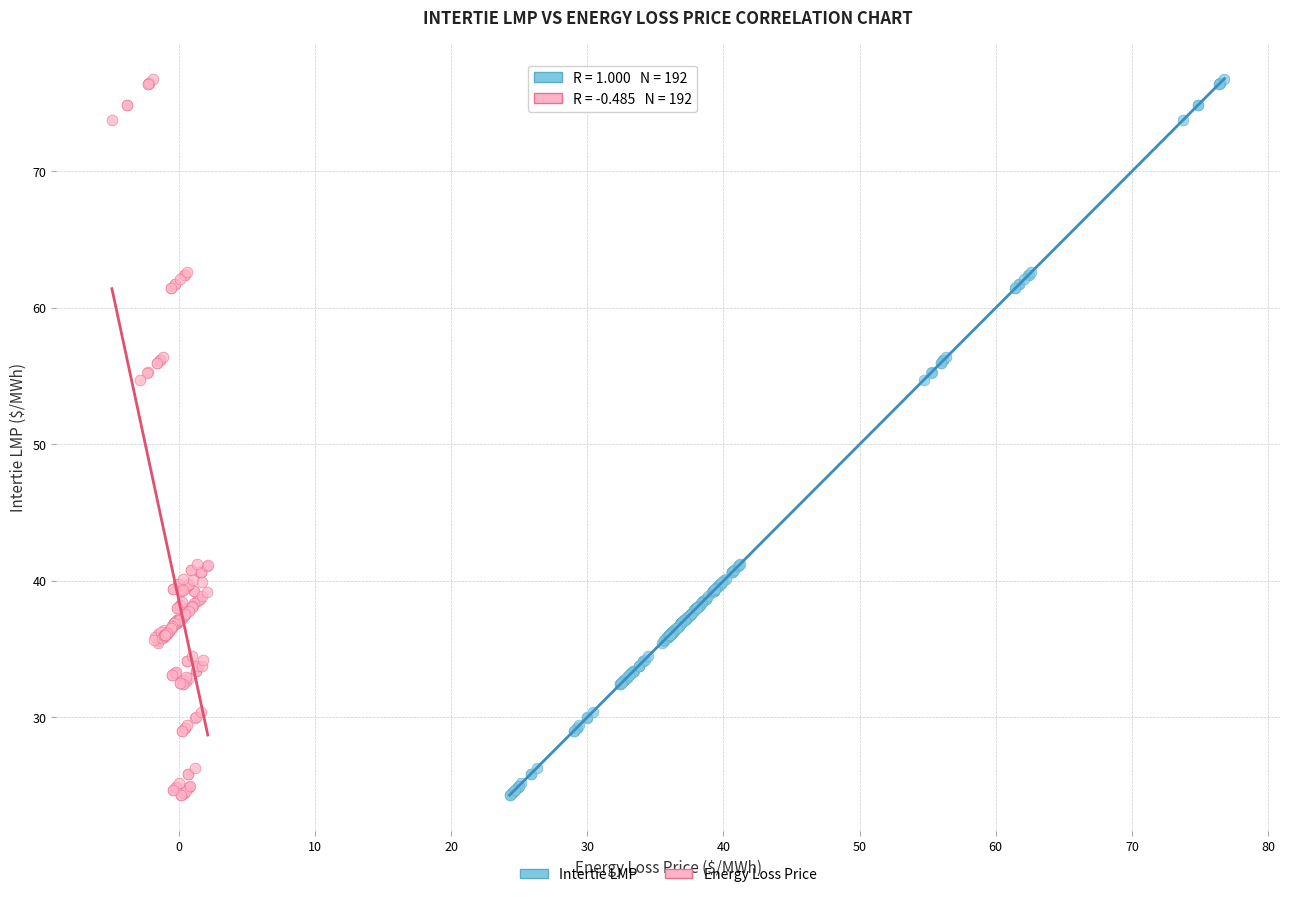

What are all the series names shown in the legend?

Intertie LMP, Energy Loss Price